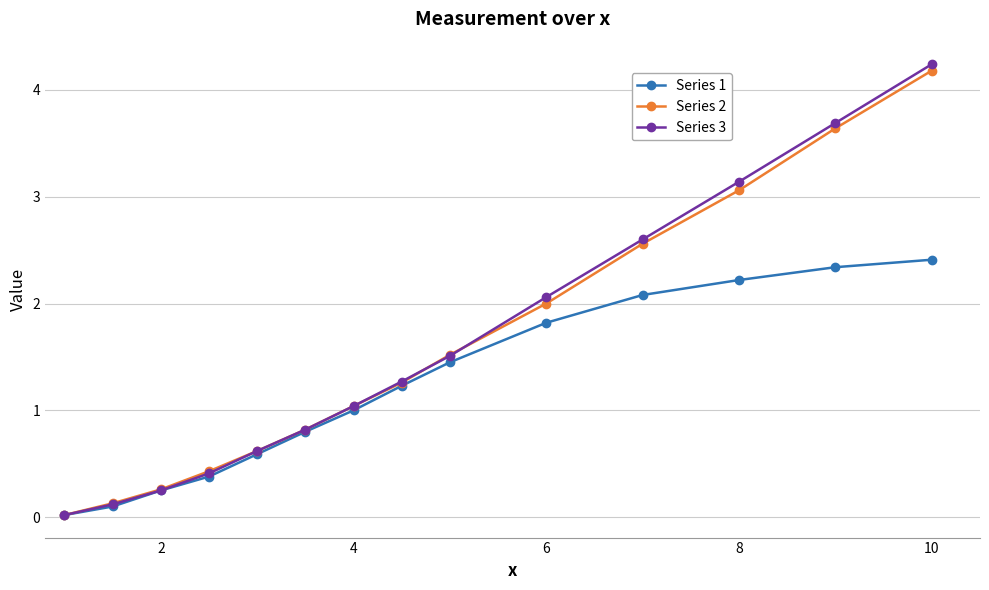

What is the value of the Series 2 point at the 11th from the left?

2.6